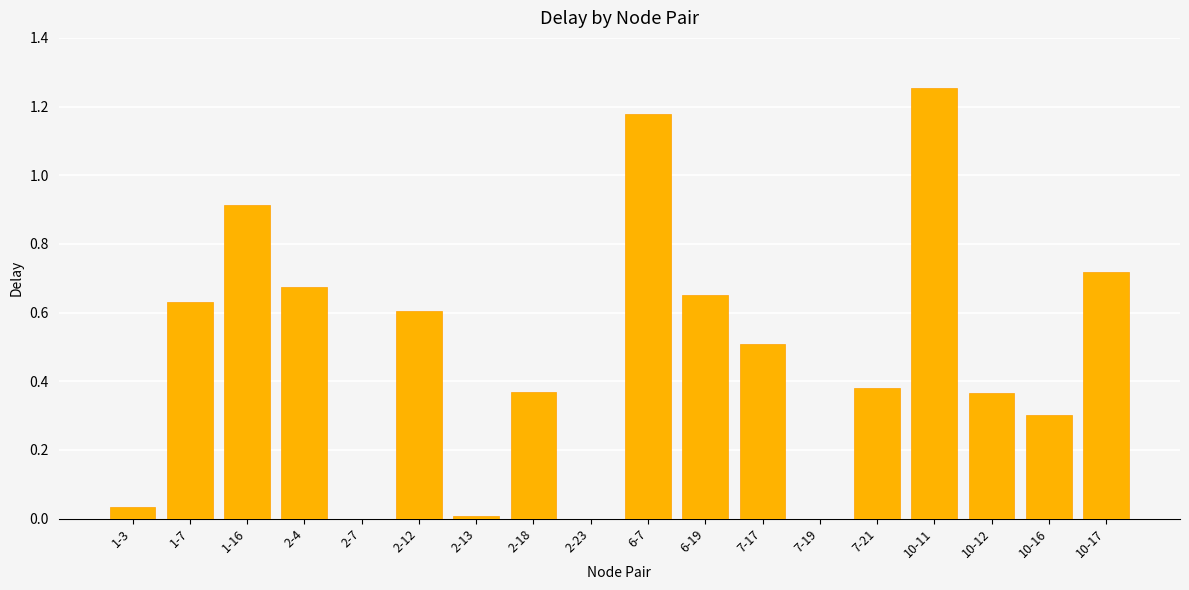

The chart shows a value of 0.5 at 10-11. True or false?

False